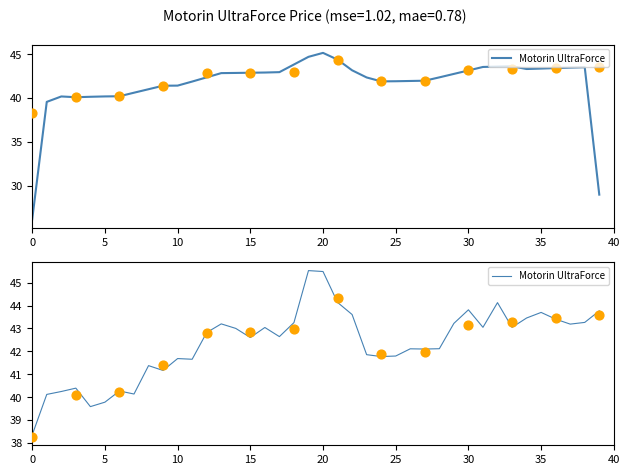

What is the change in value from 17 to 36?

+0.8